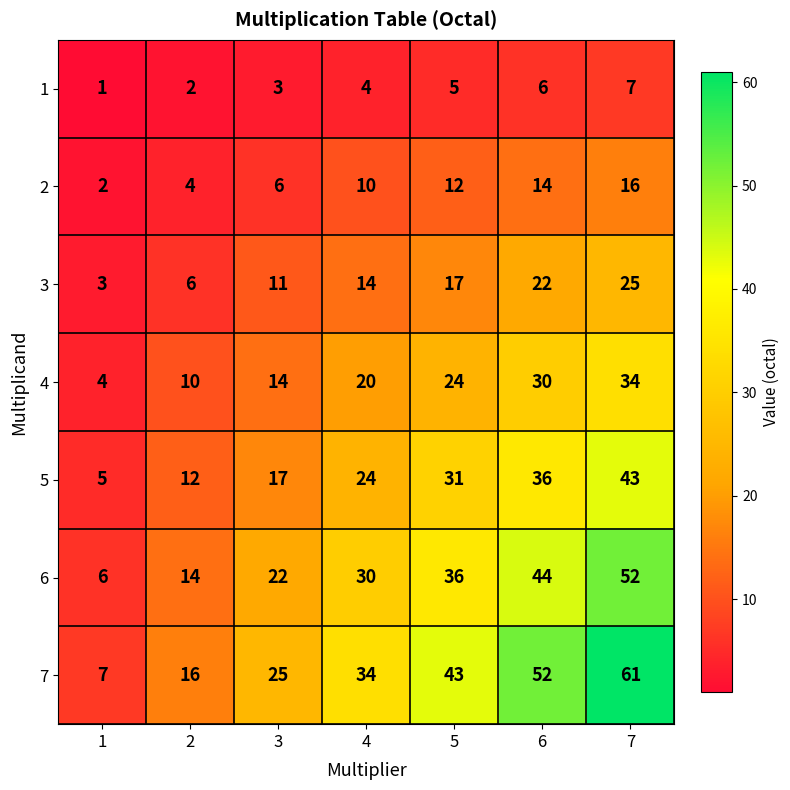

What is the spread (max minus min) of values at 6?

46